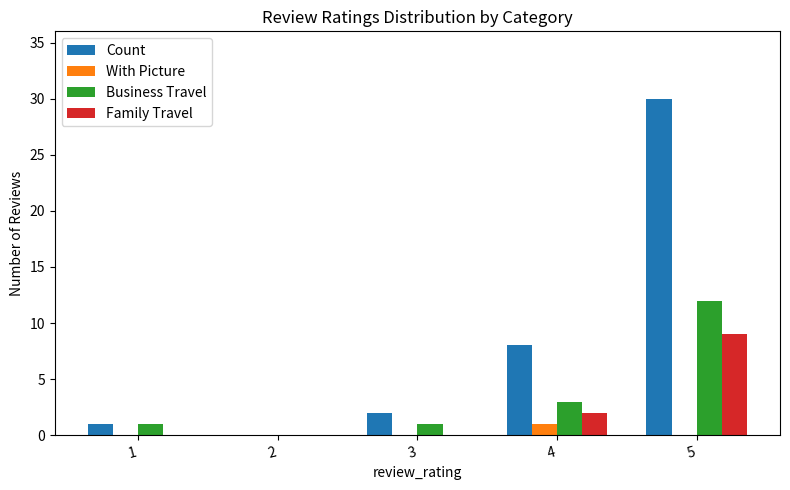

The value of Count at 1 is 1. True or false?

True